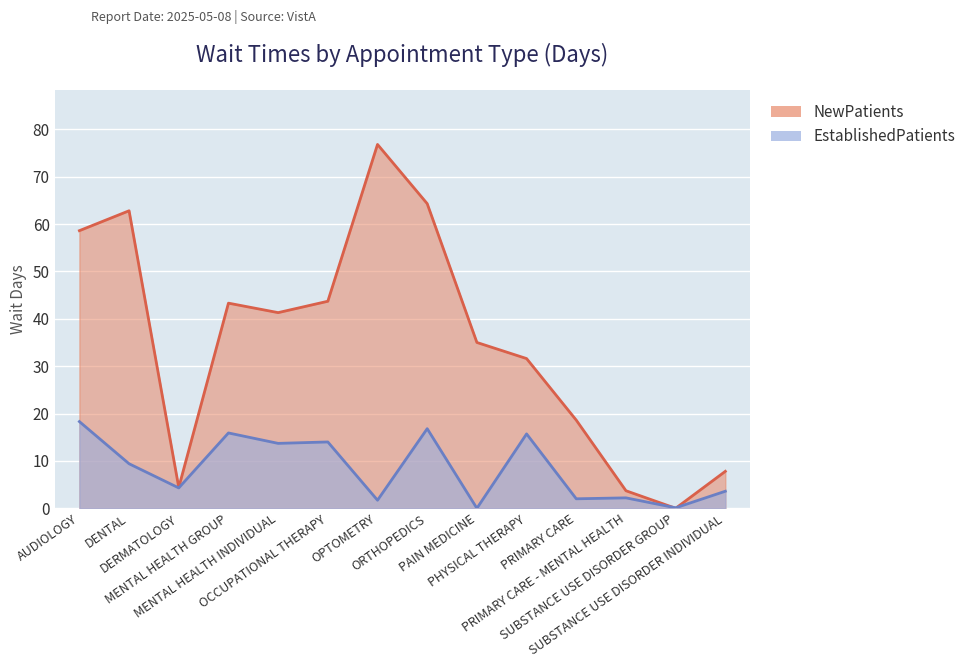

What is the difference between the maximum and minimum values in the NewPatients series?

76.8